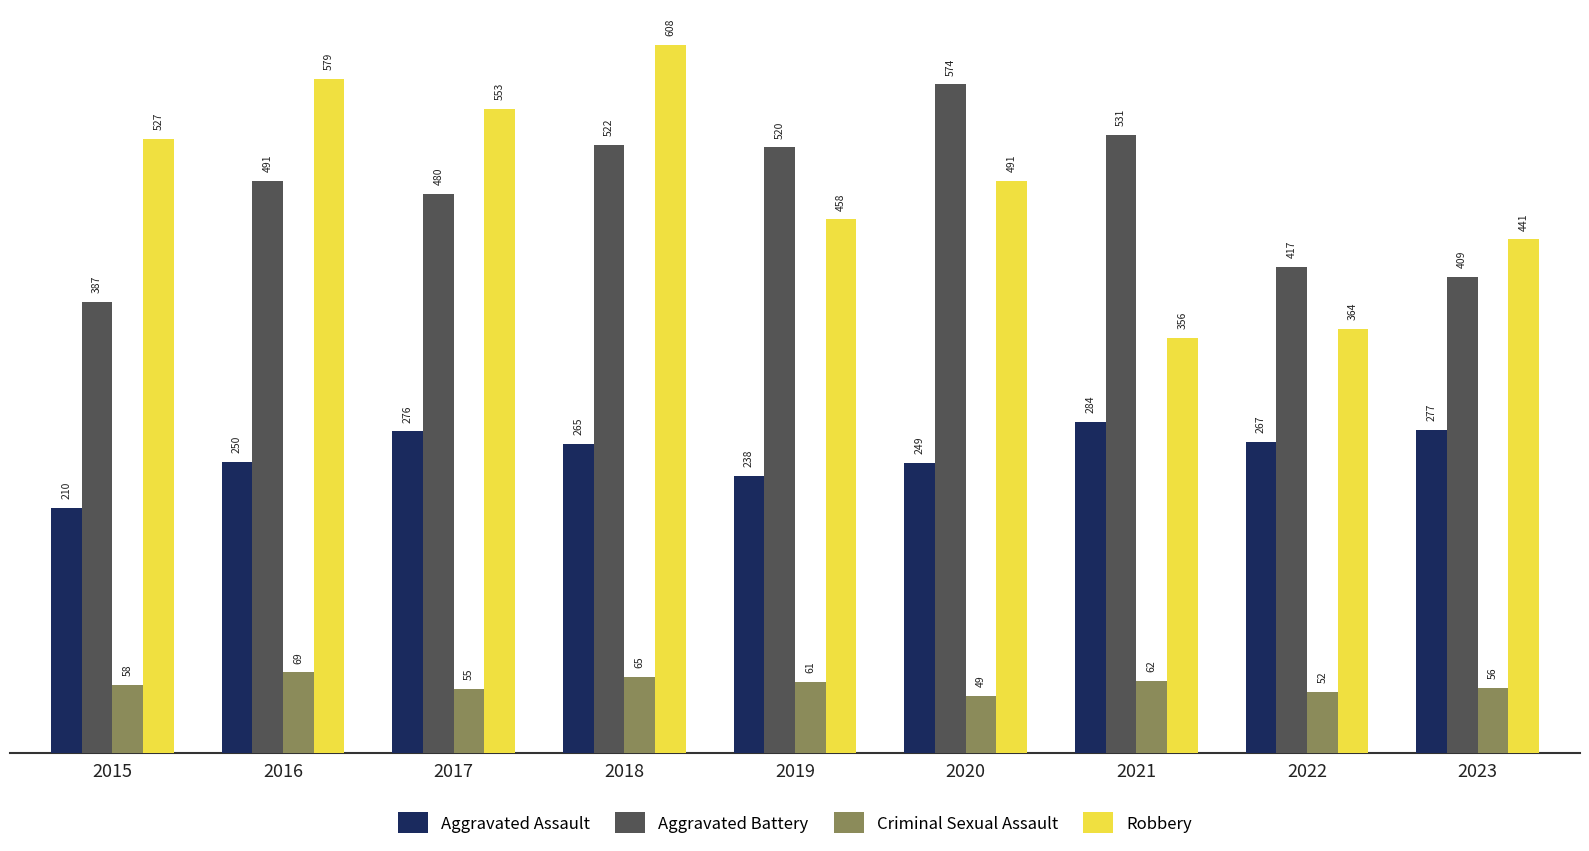

Reading right to left, what are all the values shown in this chart?

Aggravated Assault: 2023=277	2022=267	2021=284	2020=249	2019=238	2018=265	2017=276	2016=250	2015=210
Aggravated Battery: 2023=409	2022=417	2021=531	2020=574	2019=520	2018=522	2017=480	2016=491	2015=387
Criminal Sexual Assault: 2023=56	2022=52	2021=62	2020=49	2019=61	2018=65	2017=55	2016=69	2015=58
Robbery: 2023=441	2022=364	2021=356	2020=491	2019=458	2018=608	2017=553	2016=579	2015=527